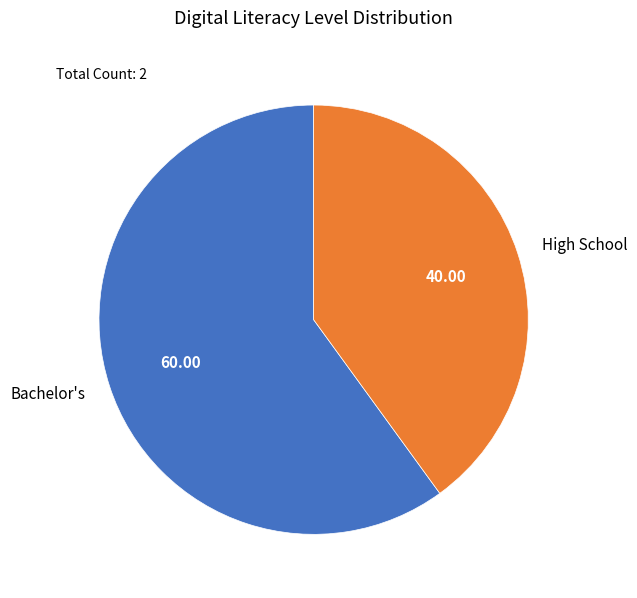

Rank the categories by value from lowest to highest.

High School, Bachelor's